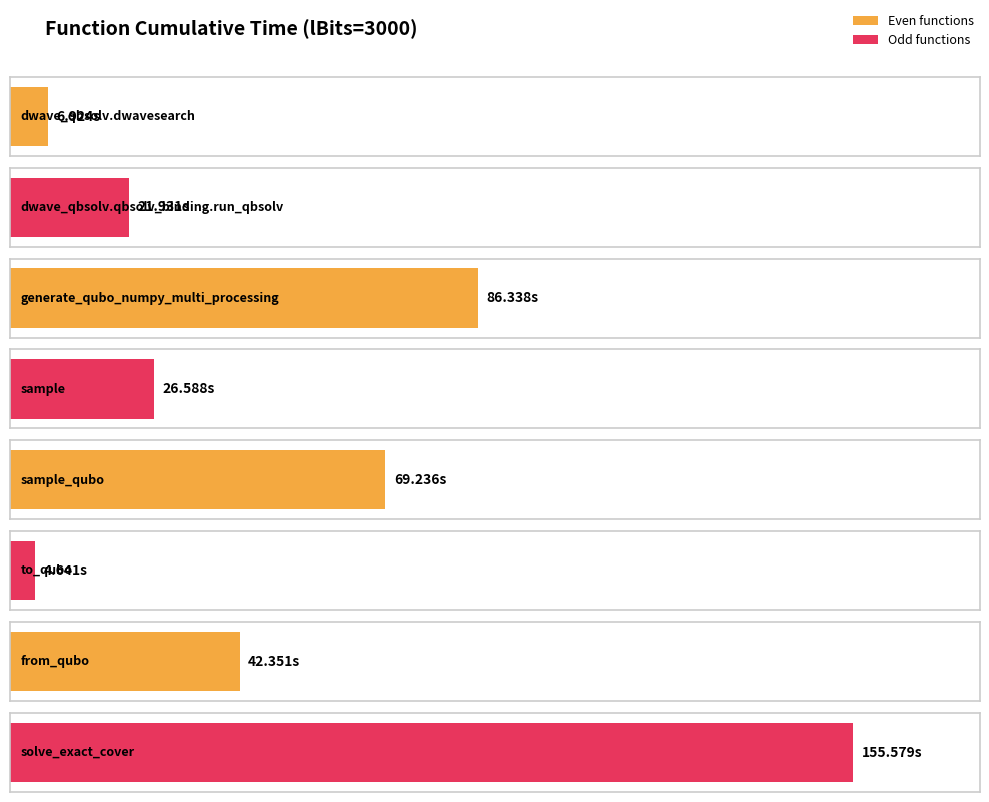

Is it true that the value at sample_qubo is 44.3?

False